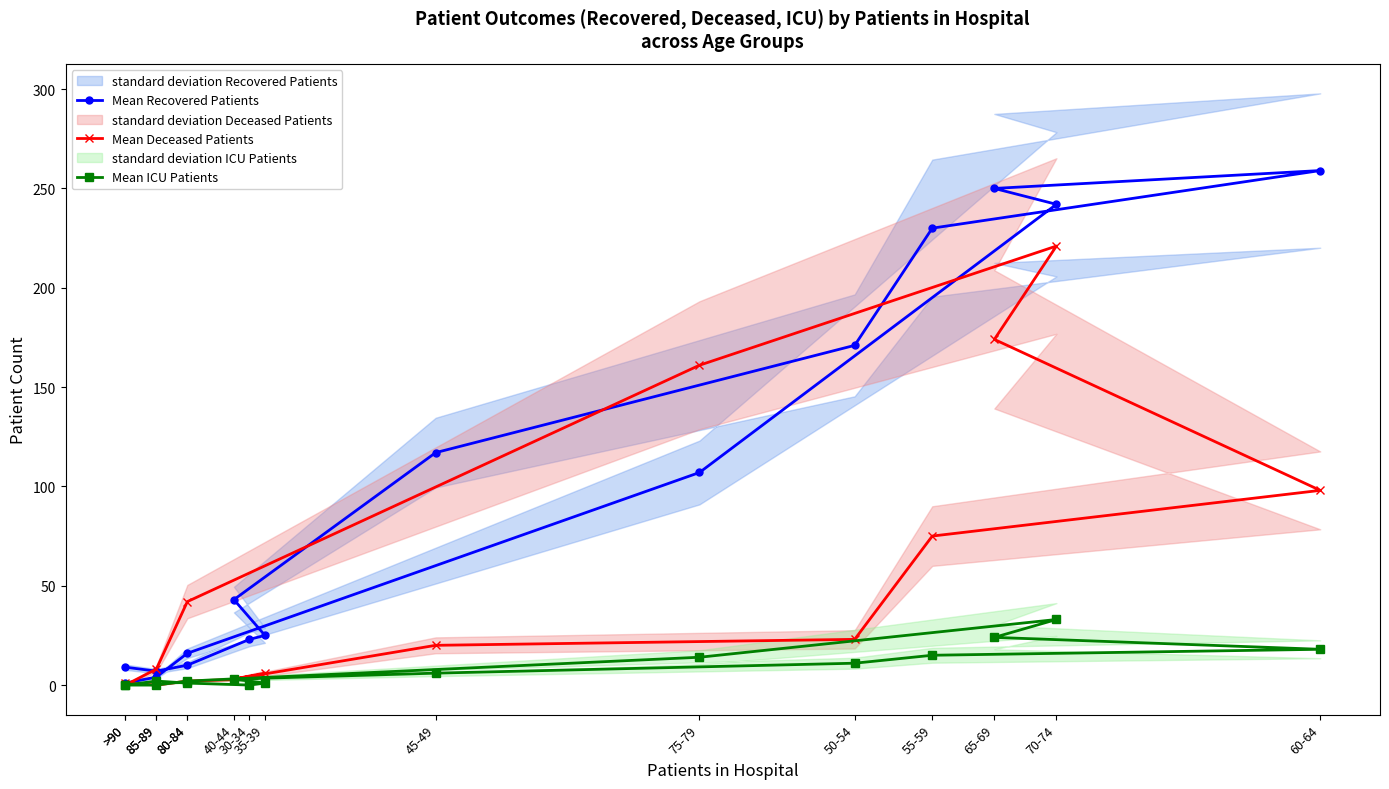

Reading left to right, extract all data points from this chart.

Mean Recovered Patients: 9	7	10	23	25	43	117	171	230	259	250	242	107	16	4	1
Mean Deceased Patients: 1	0	2	3	6	3	20	23	75	98	174	221	161	42	8	0
Mean ICU Patients: 0	2	1	0	1	3	6	11	15	18	24	33	14	2	0	0